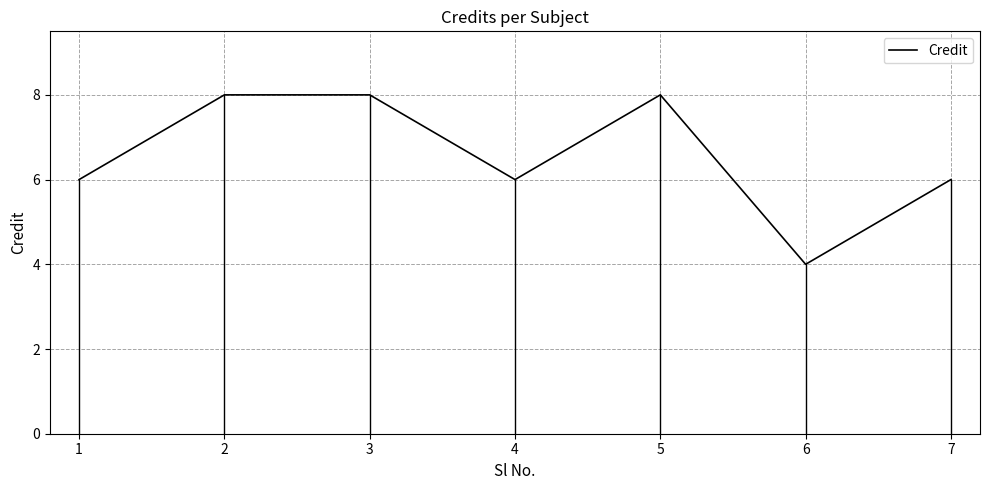

The chart shows a value of 6 at 4. True or false?

True